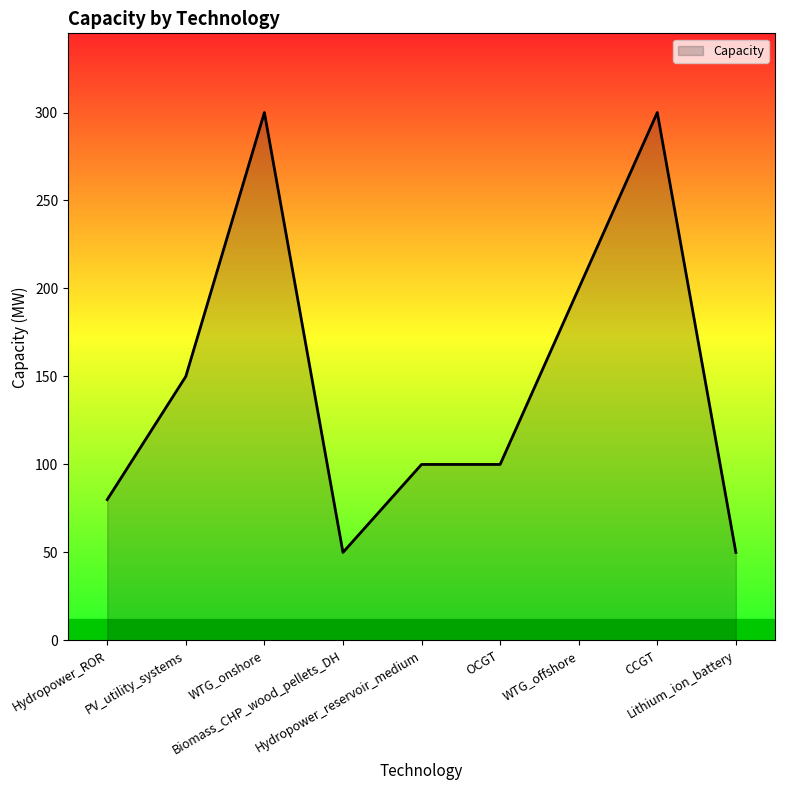

What is the maximum value shown in the chart?

300